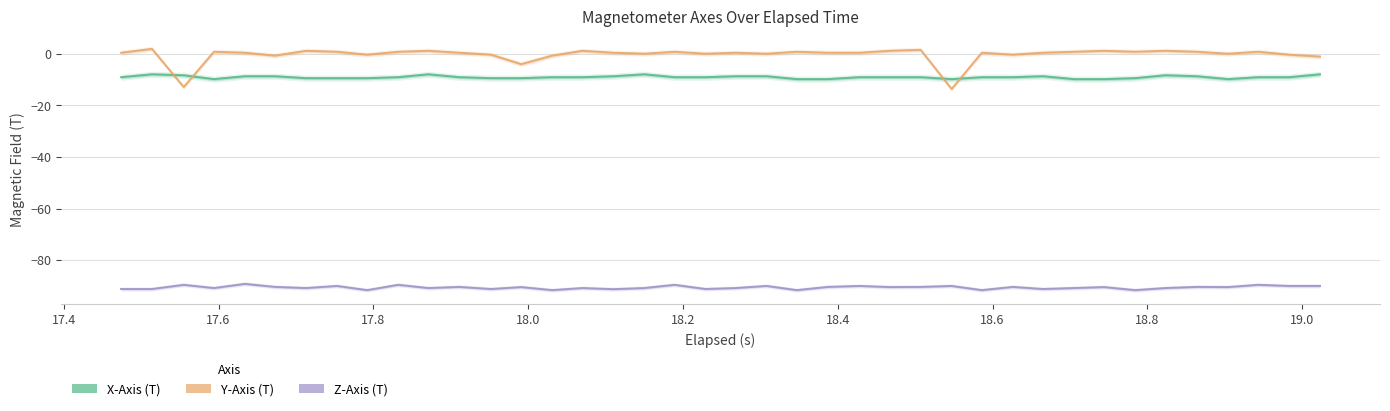

What are all the series names shown in the legend?

X-Axis (T), Y-Axis (T), Z-Axis (T)